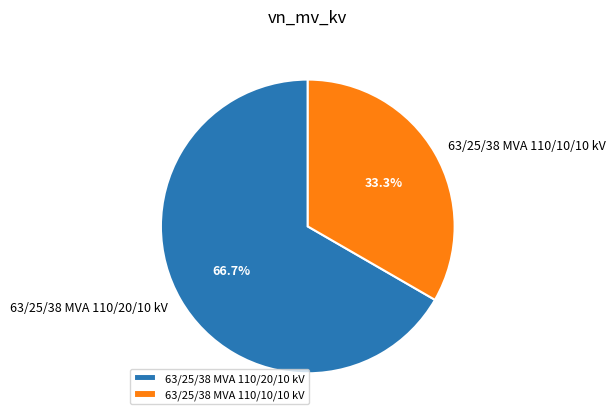

Count the number of slices in the pie.

2